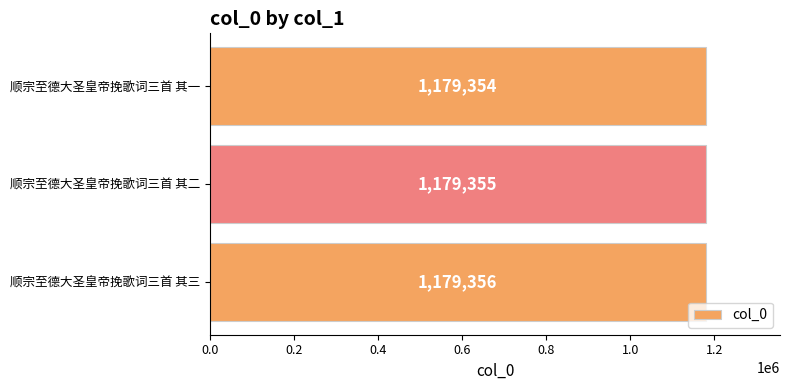

Does the chart contain stacked bars?

No